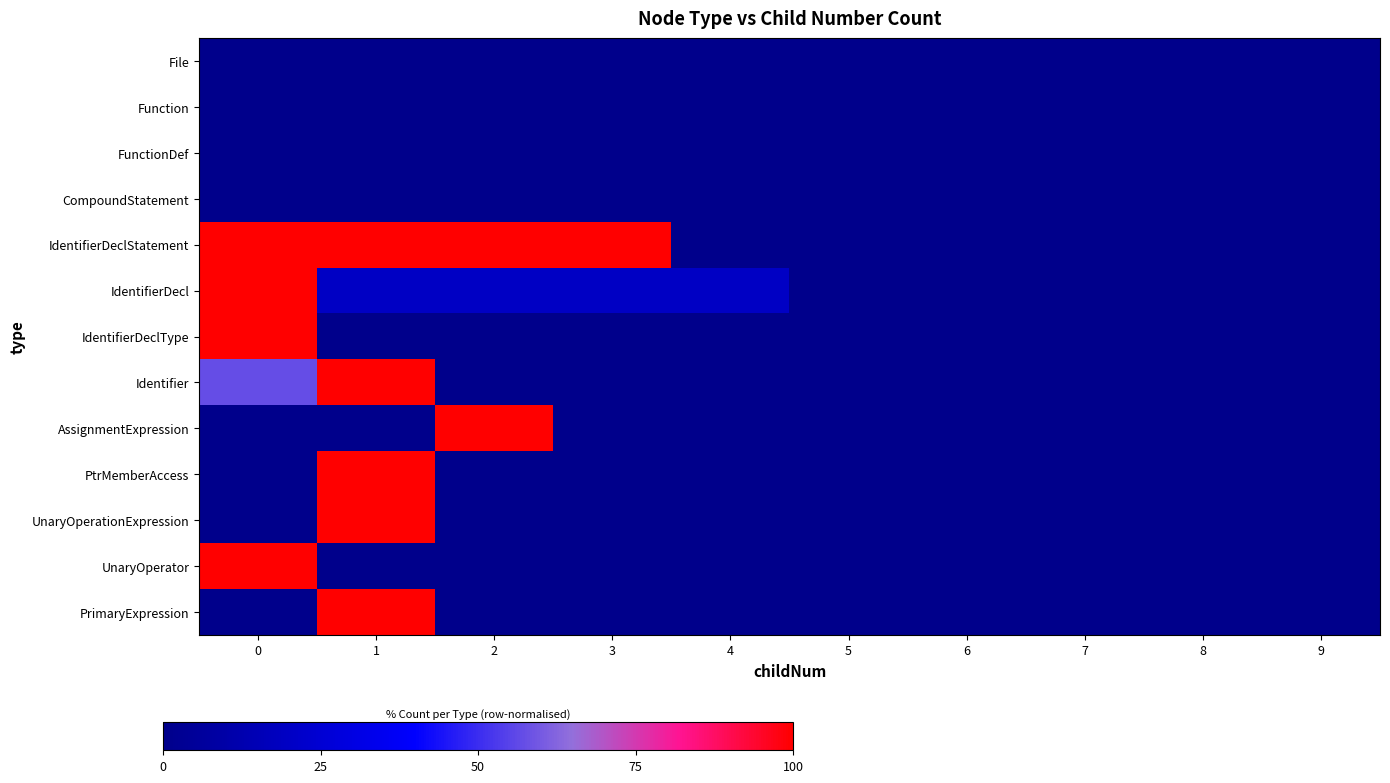

Which has a higher value, 1 or 6?

1